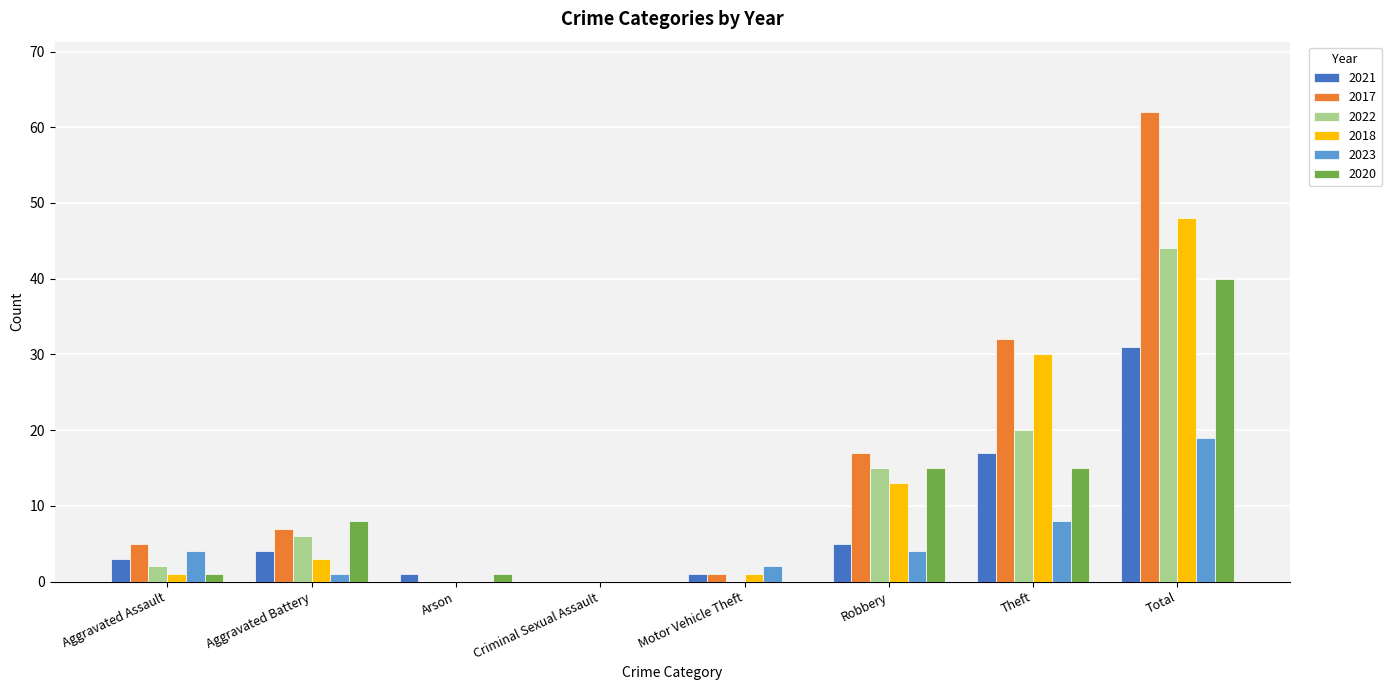

What is the total value across all series at Arson?

2